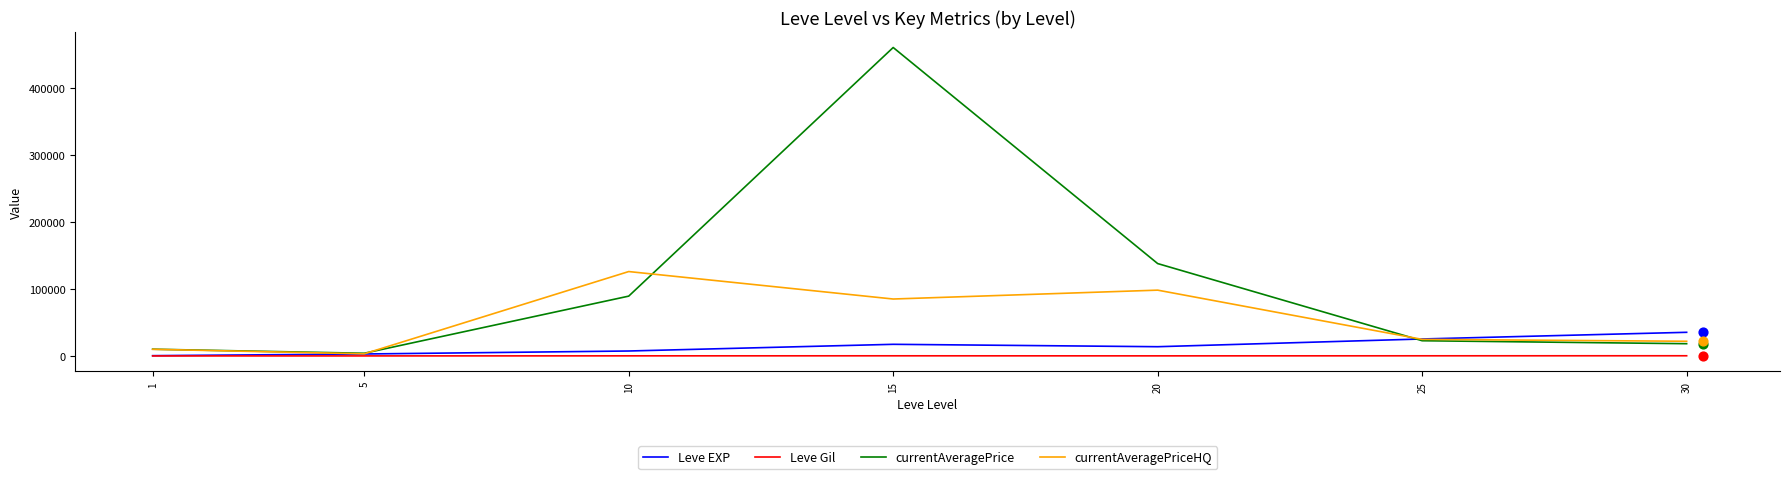

At how many categories does at least one series exceed 158432?

1